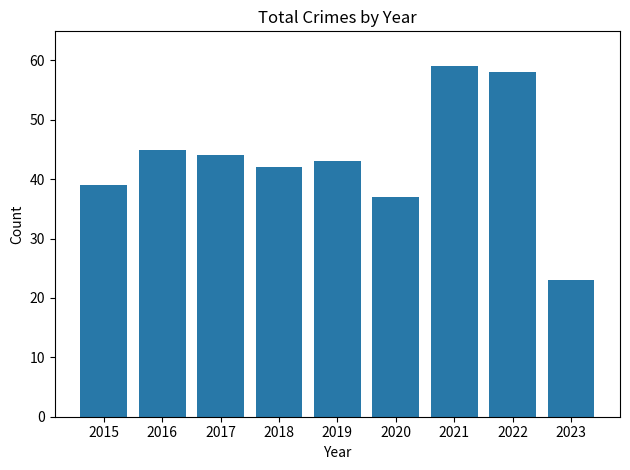

What is the value of the 5th bar from the left?

43